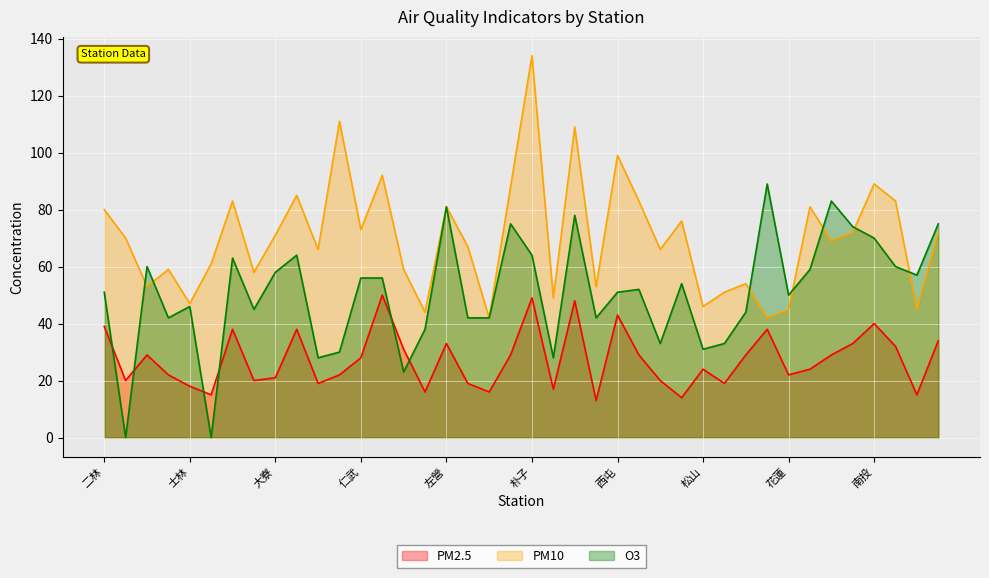

Rank the categories by PM10 value from highest to lowest.

朴子, 中壢, 竹山, 西屯, 斗六, 南投, 安南, 小港, 大里, 沙鹿, 屏東, 左營, 金門, 二林, 忠明, 仁武, 前鎮, 美濃, 大寮, 三重, 前金, 平鎮, 中山, 宜蘭, 大同, 土城, 冬山, 大園, 林口, 三義, 竹東, 板橋, 汐止, 士林, 松山, 花蓮, 恆春, 古亭, 永和, 林園